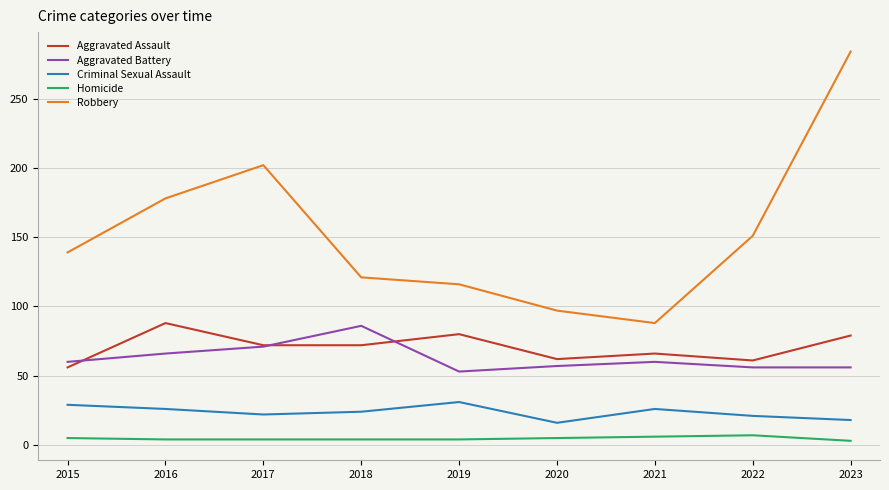

Does the chart display data point markers on the line(s)?

No